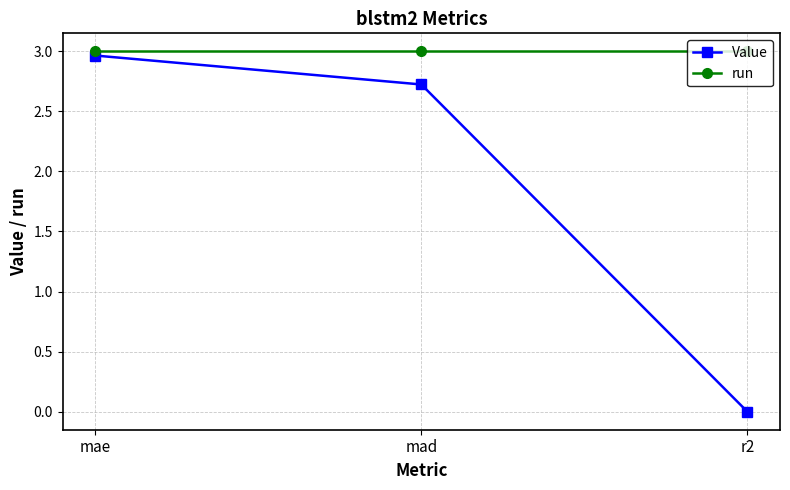

Which series has the largest total across all categories?

run